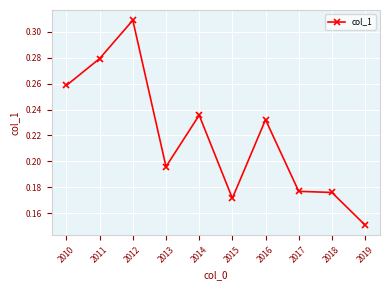

How many values are between 0 and 1?

10